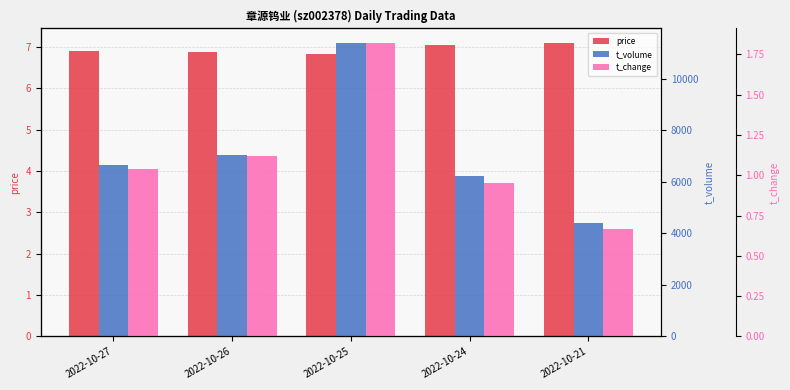

At which category is the sum across all series the highest?

2022-10-25